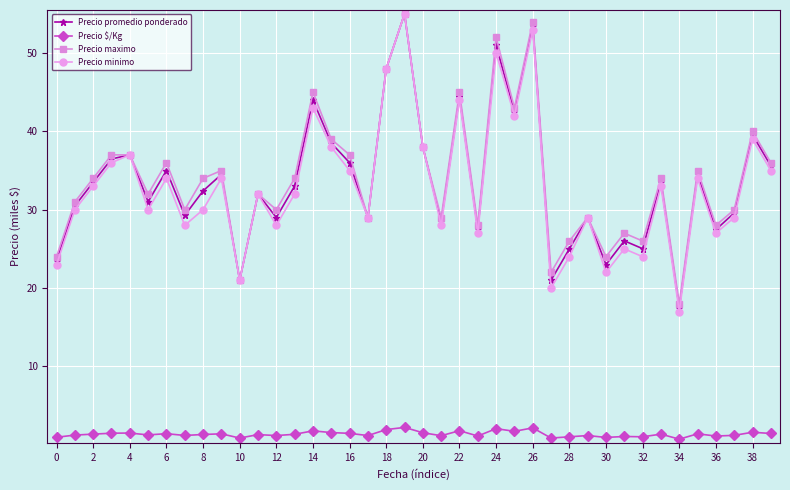

True or false: Precio $/Kg has more than 1 interior local peaks.

True